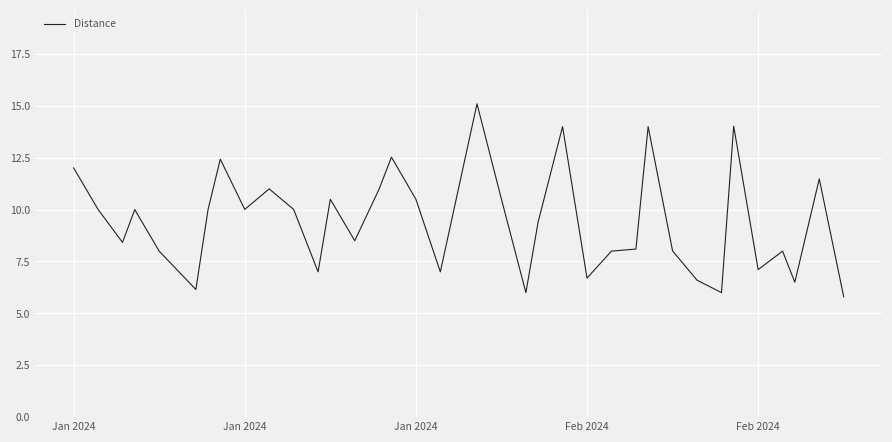

What is the smallest value displayed?

5.8